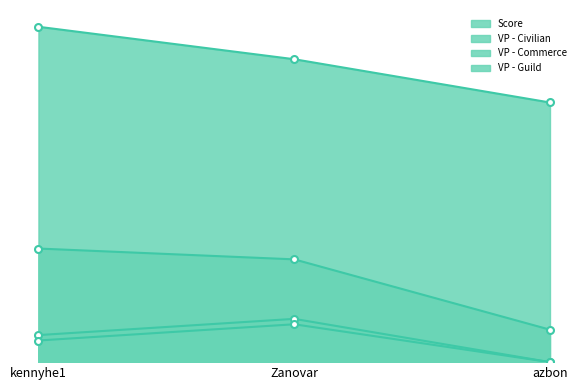

Which series changed the most between Zanovar and azbon?

VP - Civilian